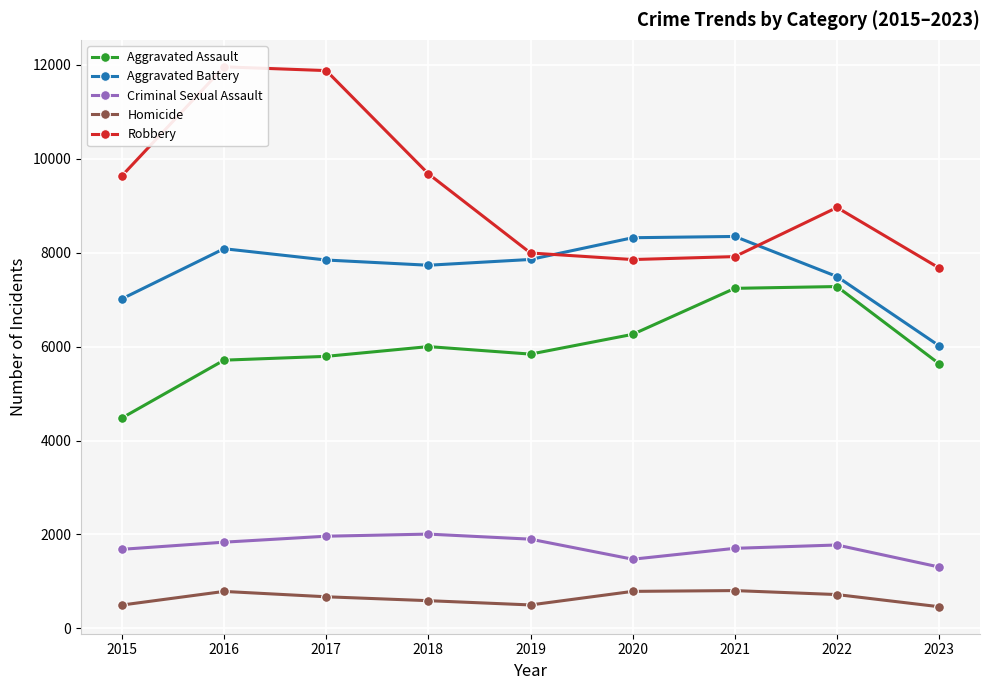

What is the lowest value of the Homicide series?

460